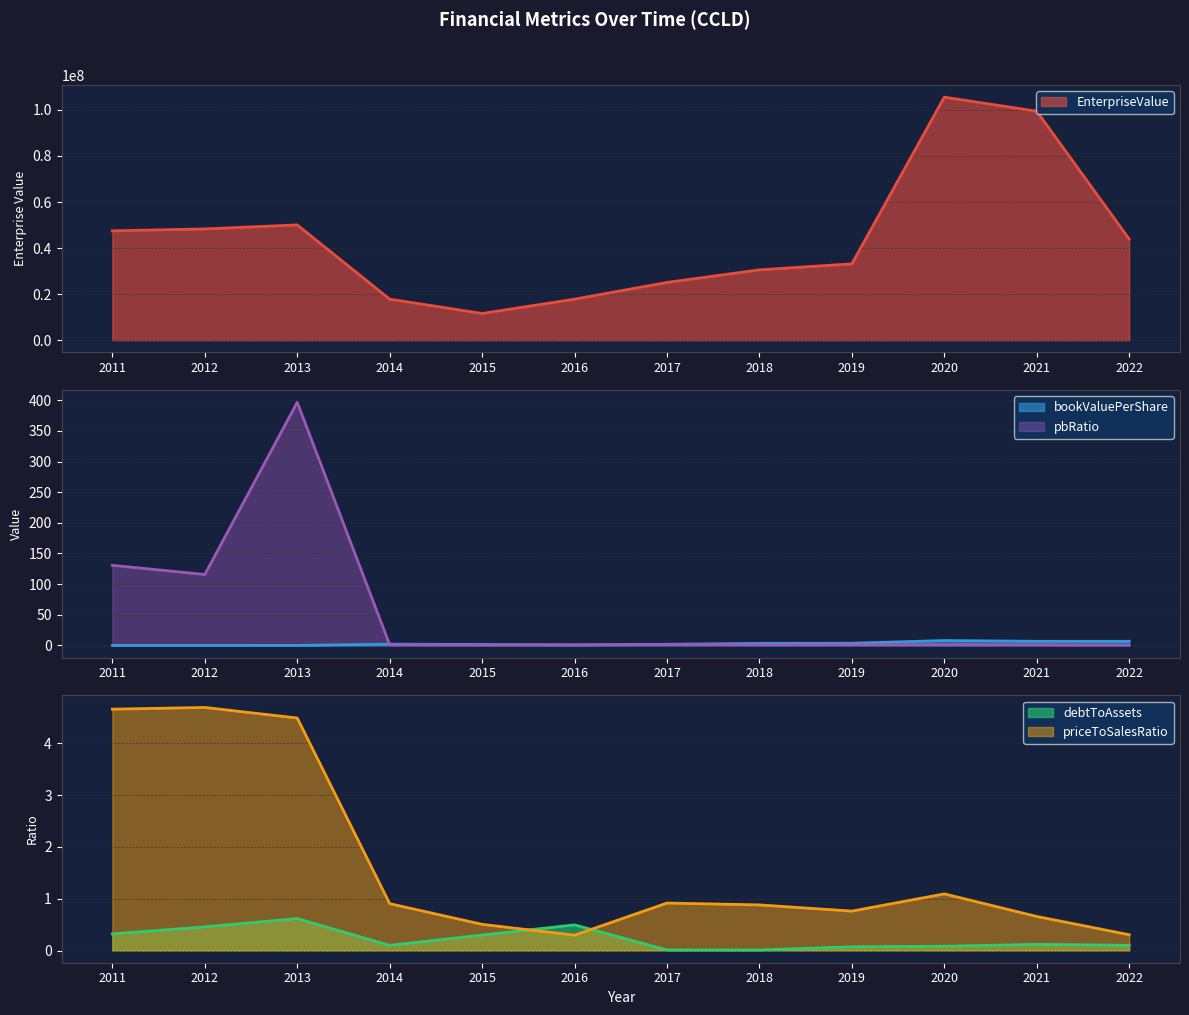

At which label is pbRatio closest to 198?

2011